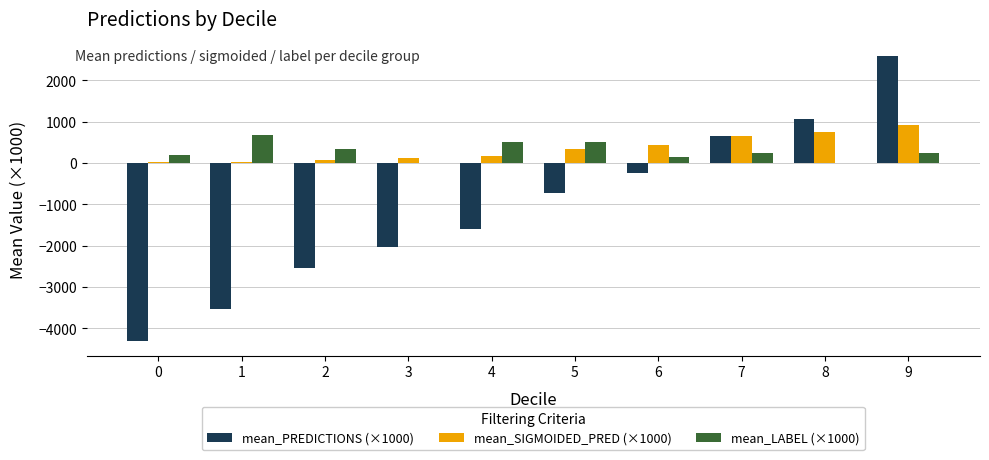

What is the maximum value shown in the chart?

2588.1